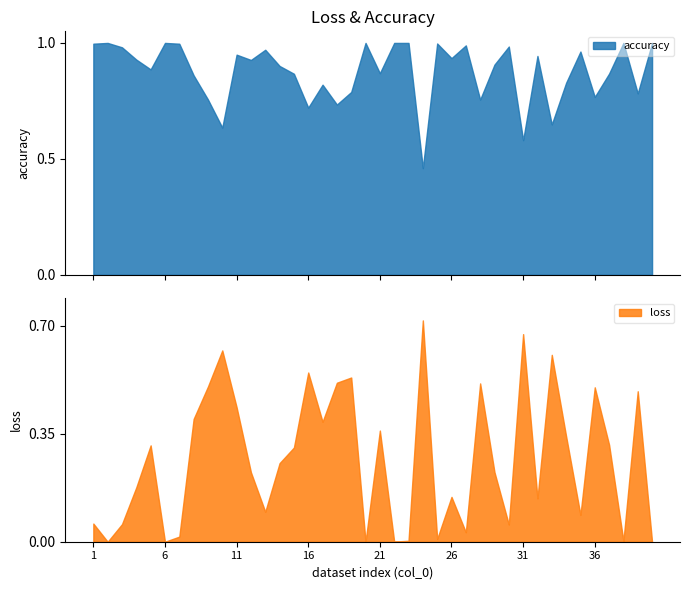

True or false: loss has more than 1 interior local peaks.

True